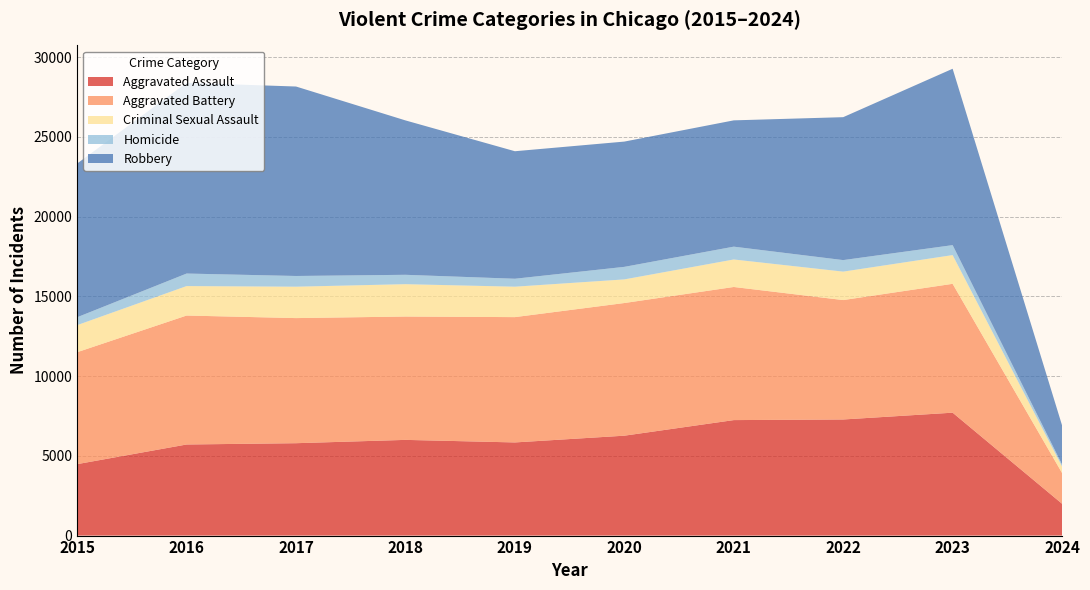

Reading right to left, transcribe all the data shown in this chart.

Aggravated Assault: 2024=1996	2023=7707	2022=7280	2021=7242	2020=6264	2019=5841	2018=6001	2017=5793	2016=5712	2015=4480
Aggravated Battery: 2024=1928	2023=8080	2022=7488	2021=8347	2020=8319	2019=7858	2018=7735	2017=7845	2016=8086	2015=7019
Criminal Sexual Assault: 2024=407	2023=1802	2022=1784	2021=1725	2020=1481	2019=1908	2018=2029	2017=1969	2016=1848	2015=1697
Homicide: 2024=126	2023=625	2022=723	2021=804	2020=787	2019=499	2018=588	2017=672	2016=786	2015=496
Robbery: 2024=2453	2023=11059	2022=8962	2021=7919	2020=7855	2019=7995	2018=9681	2017=11880	2016=11960	2015=9638